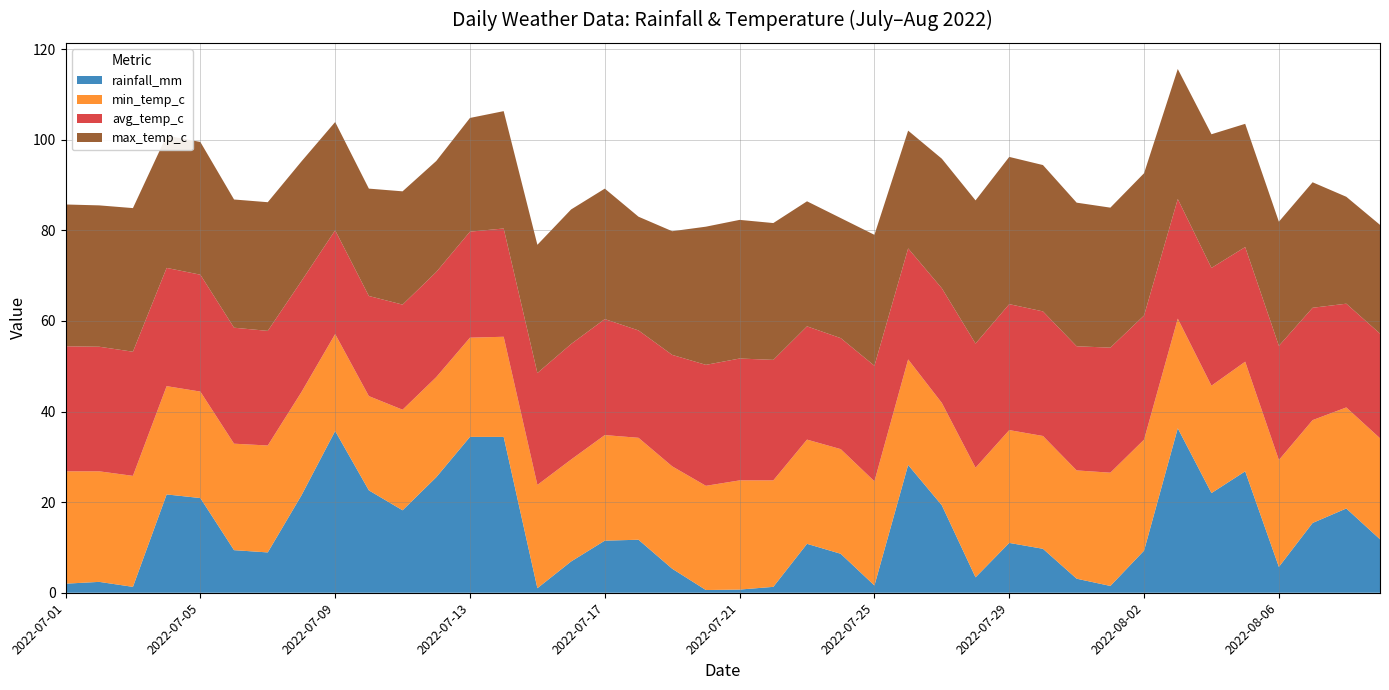

Reading left to right, list all the values displayed in this chart.

rainfall_mm: 2.0	2.4	1.3	21.7	20.9	9.4	8.9	21.5	35.7	22.6	18.2	25.5	34.4	34.4	1.0	6.9	11.5	11.7	5.3	0.6	0.7	1.3	10.8	8.6	1.6	28.2	19.3	3.4	11.0	9.7	3.1	1.5	9.3	36.3	22.0	26.8	5.7	15.4	18.6	11.8
min_temp_c: 24.8	24.4	24.5	23.9	23.5	23.5	23.6	22.8	21.4	20.8	22.2	22.1	21.9	22.1	22.8	22.5	23.3	22.5	22.6	23.0	24.1	23.5	23.0	23.1	23.0	23.3	22.6	24.2	24.9	24.9	23.9	25.0	24.5	24.2	23.7	24.2	23.6	22.7	22.3	22.3
avg_temp_c: 27.6	27.5	27.4	26.1	25.8	25.6	25.3	24.5	22.9	22.1	23.2	23.2	23.4	23.9	24.7	25.5	25.6	23.7	24.6	26.7	26.9	26.6	25.0	24.5	25.5	24.5	25.3	27.4	27.8	27.5	27.4	27.6	27.4	26.4	26.0	25.3	25.2	24.8	22.9	23.1
max_temp_c: 31.3	31.2	31.7	29.2	29.3	28.3	28.4	26.4	23.9	23.7	25.0	24.5	25.1	25.9	28.3	29.7	28.8	25.1	27.3	30.5	30.6	30.2	27.6	26.5	28.9	26.0	28.6	31.6	32.5	32.3	31.7	30.9	31.4	28.7	29.5	27.2	27.4	27.7	23.6	24.0